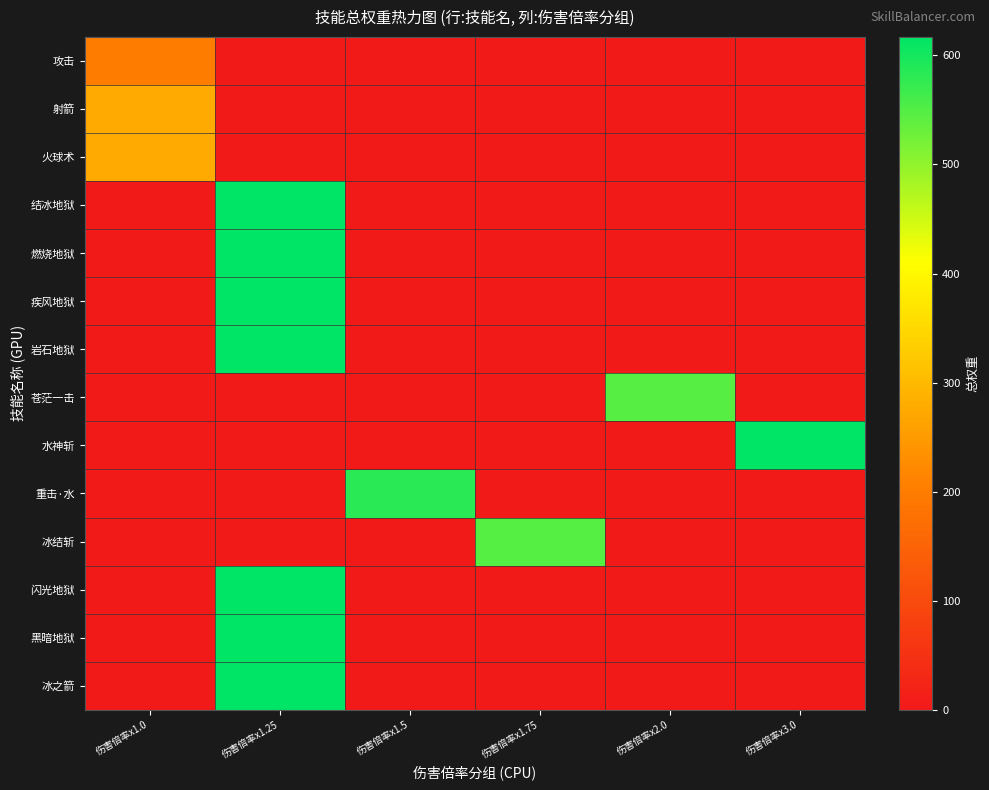

At which category is the sum across all series the highest?

伤害倍率x1.25